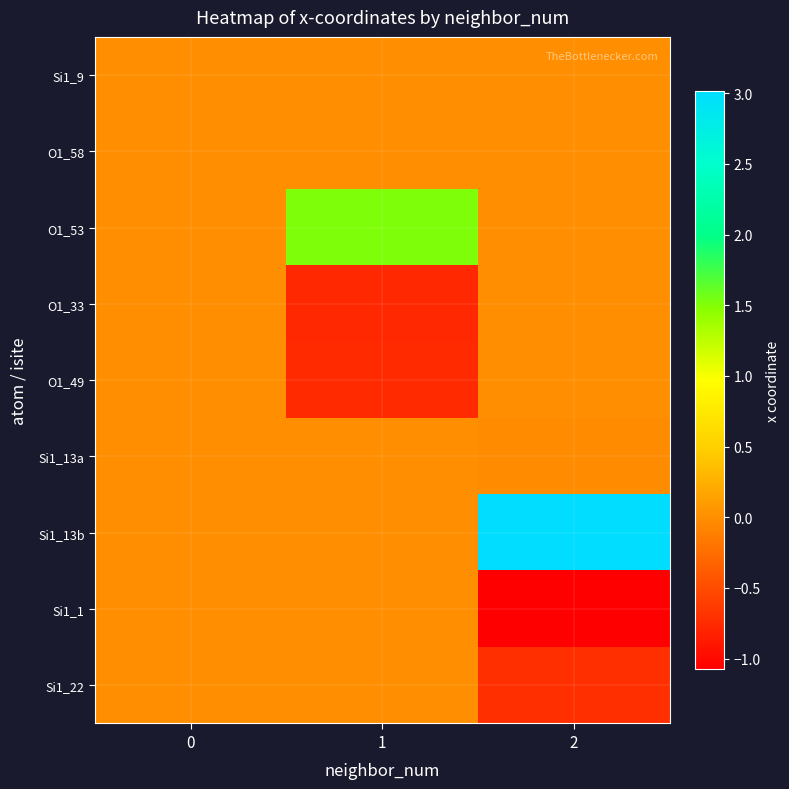

How many data points does each series have?

3